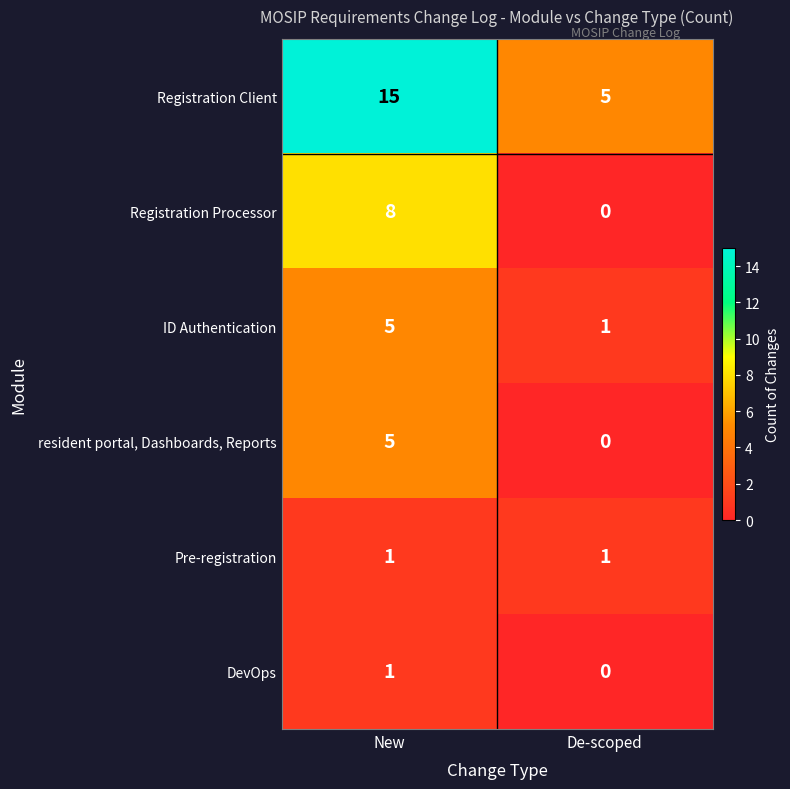

Which series has the largest range (max minus min)?

Registration Client